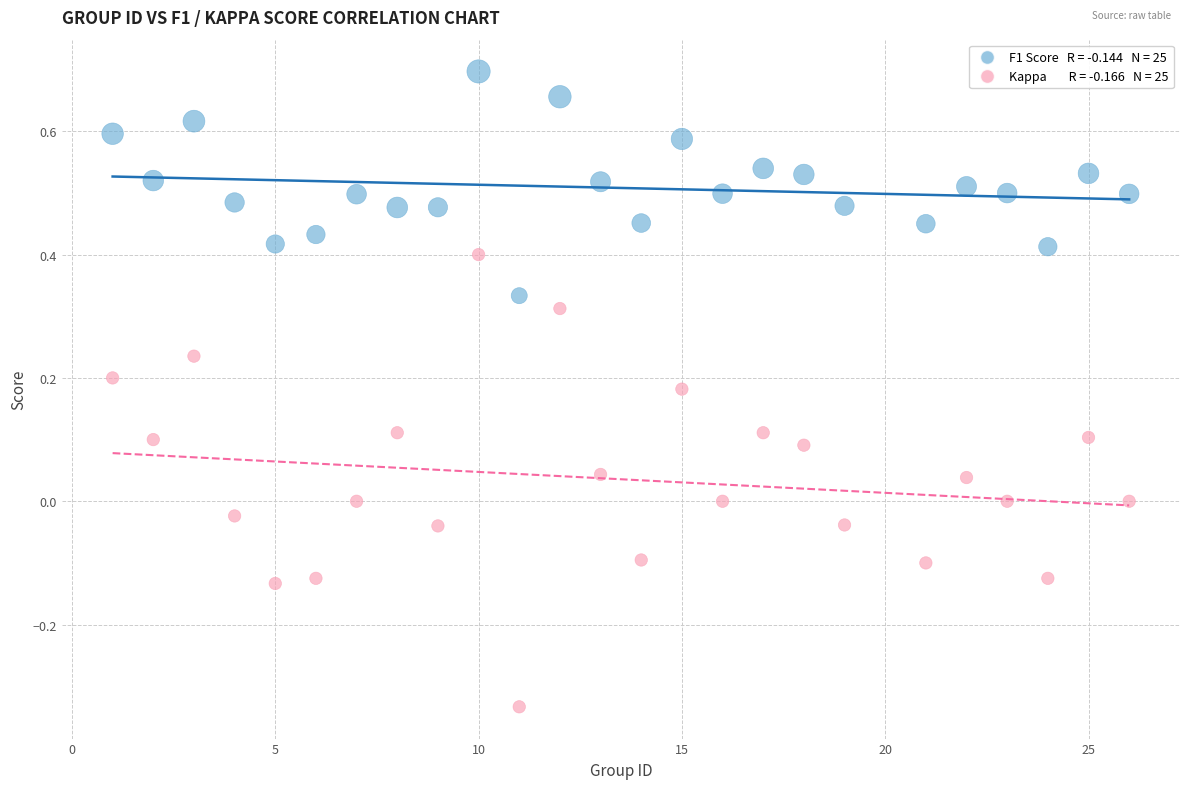

Across all data points, what is the range of Y values (max minus min)?

1.0